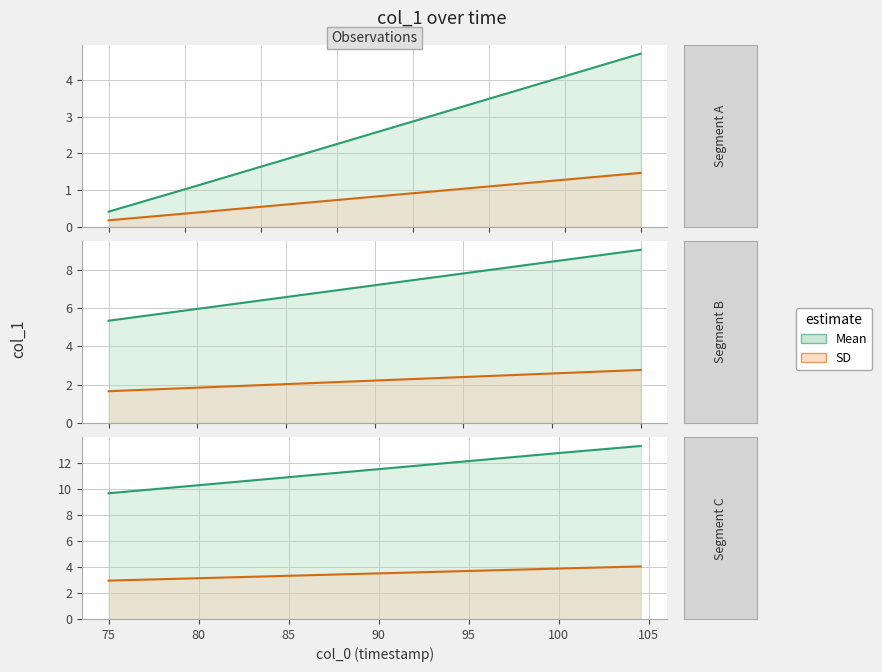

Is it true that SD equals 3.3 at 85?

True